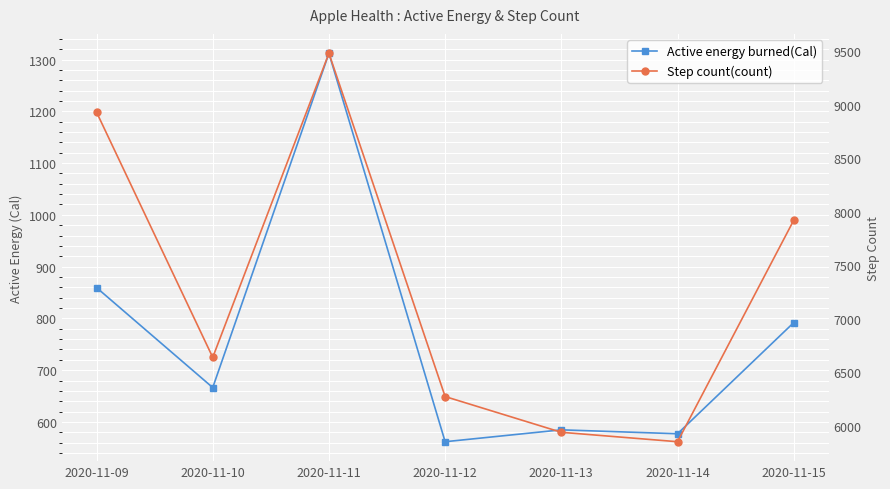

Where is the first local maximum for Active energy burned(Cal)?

2020-11-11